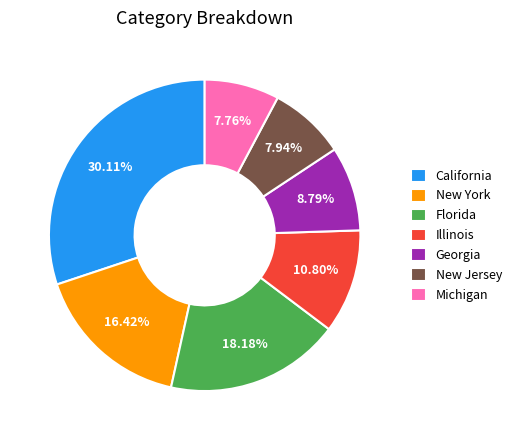

Which category has the biggest portion of the pie?

California